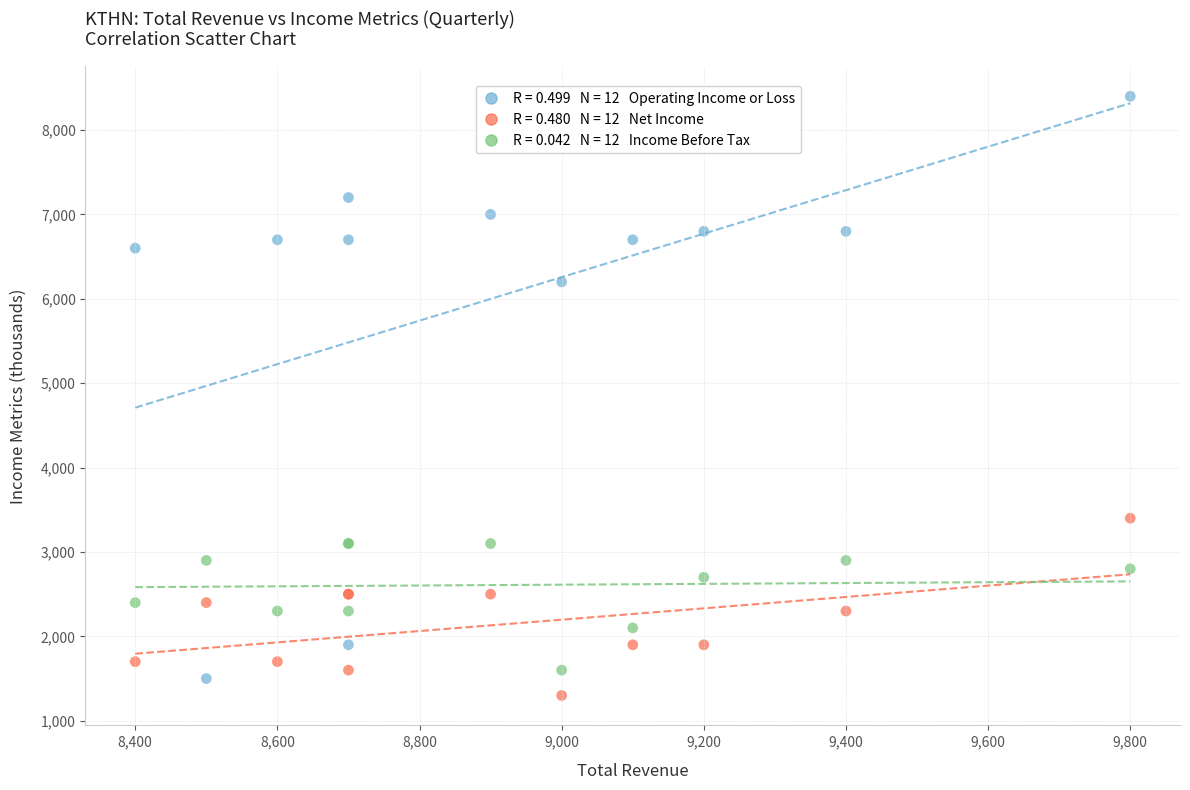

Across all series, what Y value is closest to 4850?

6200